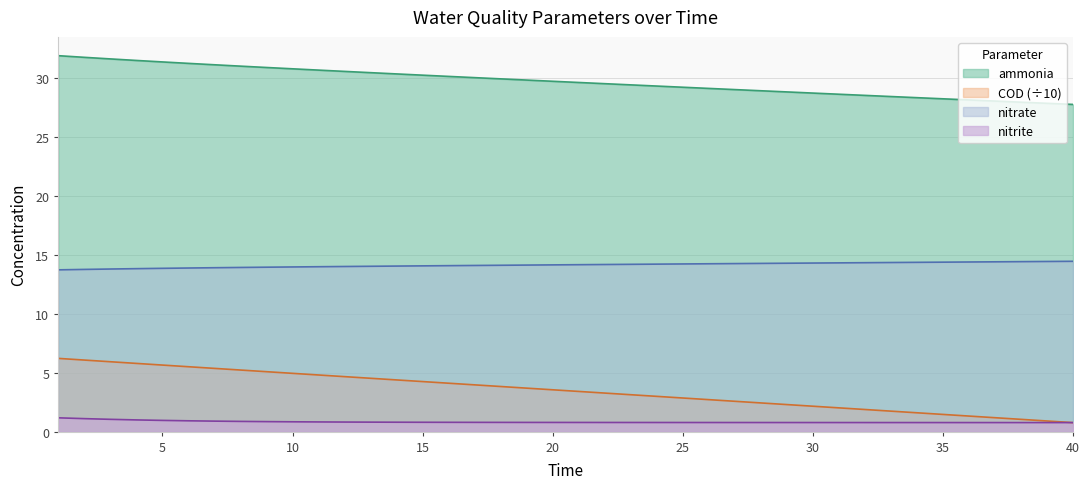

How many data points in COD are less than 3?

17